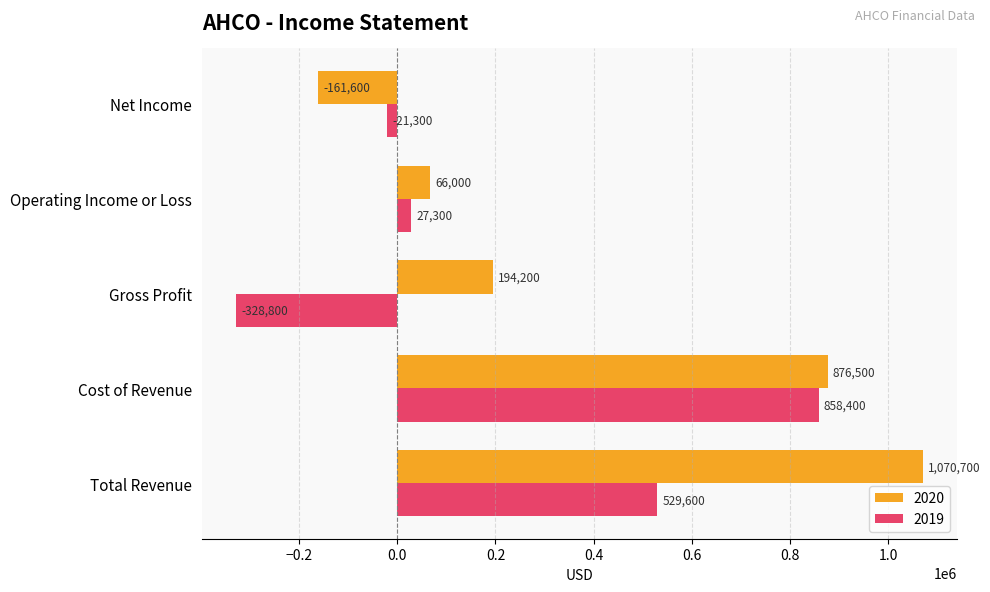

How many values in 2019 are below zero?

2